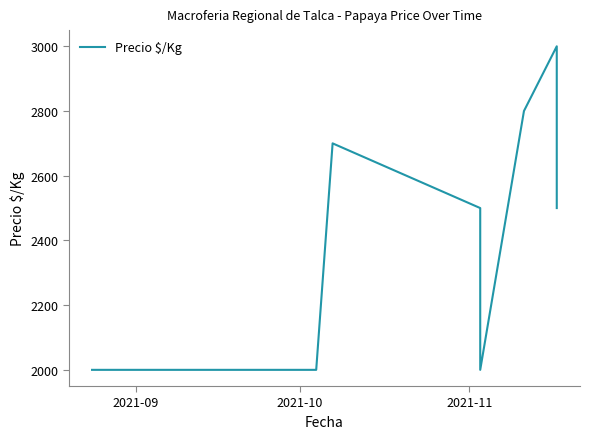

Is it true that the value at 8 is 3883?

False